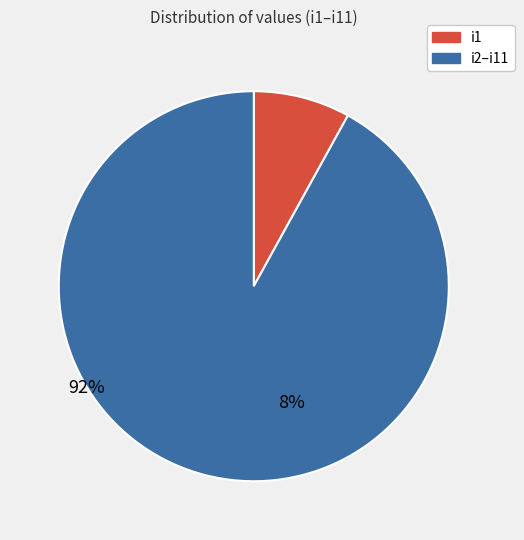

What percentage do i9 and i5 together represent?

19.3%